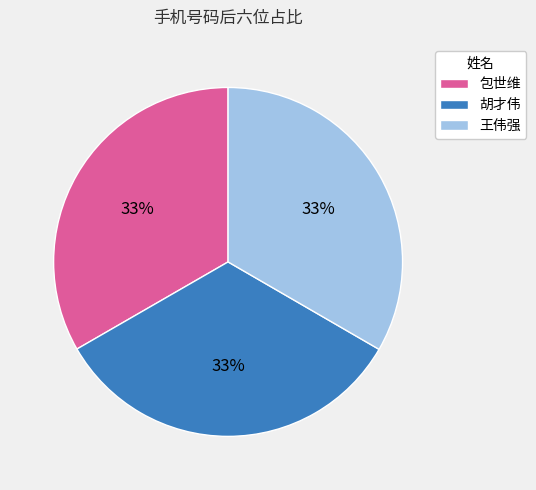

True or false: 胡才伟 accounts for 33% of the total.

True